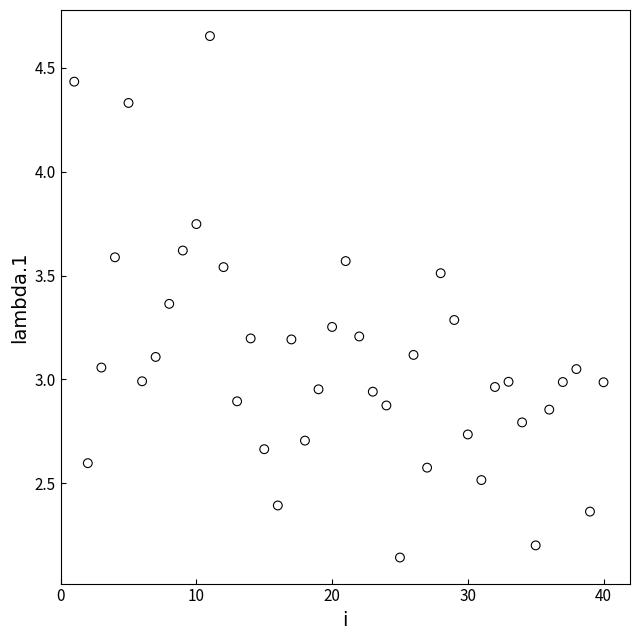

What is the range of Y values (max minus min)?

2.5